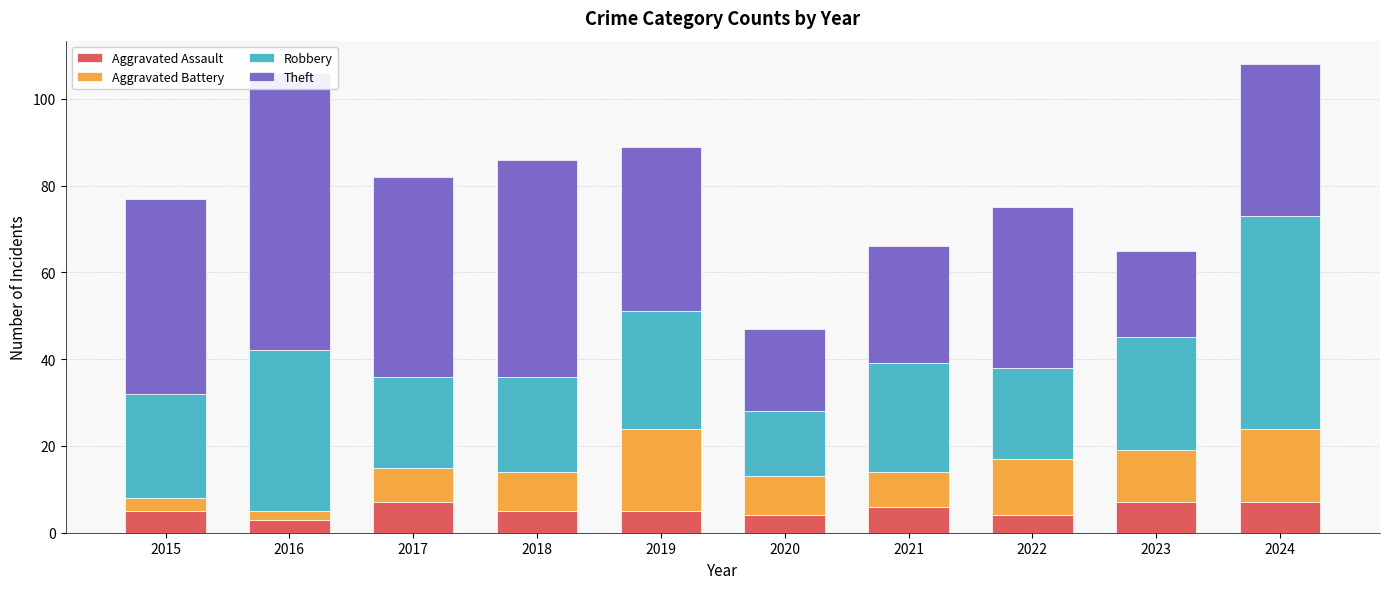

Which series has the widest spread of values?

Theft